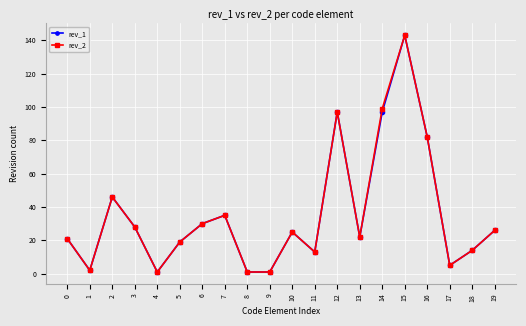

Which category has the highest value across all series?

15